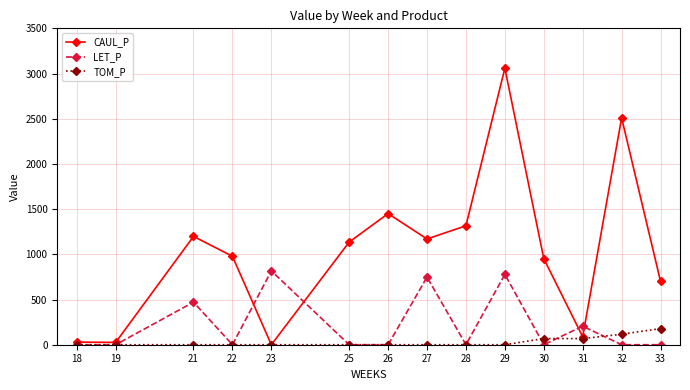

How many data points does each series have?

14